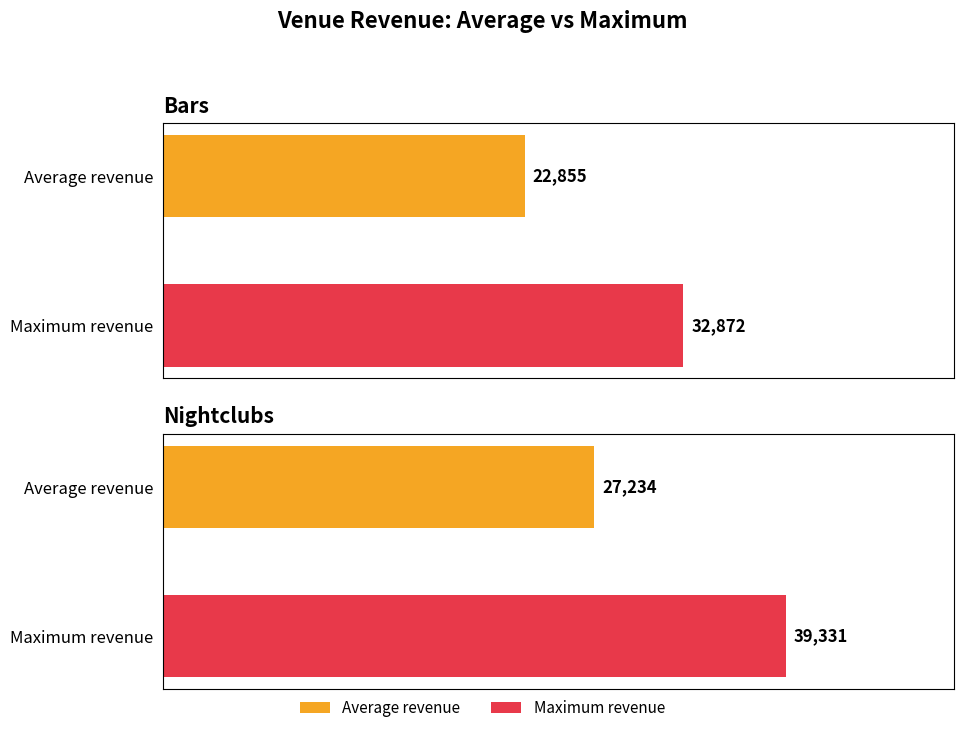

Where is Nightclubs nearest to the value 29675?

Bar 1